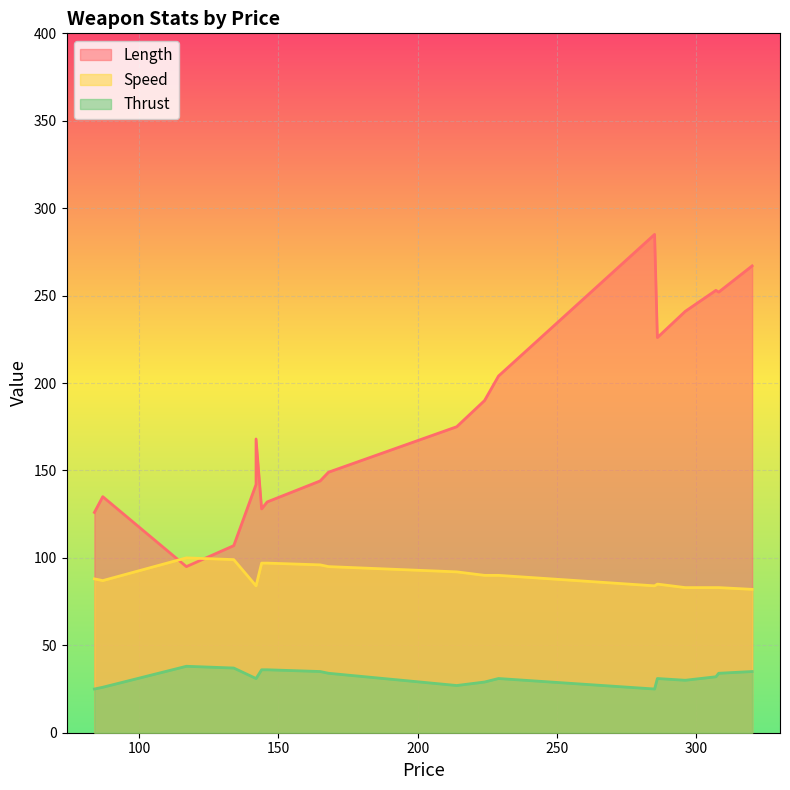

Is the value of Thrust at 12 greater than the value of Speed at 0?

No